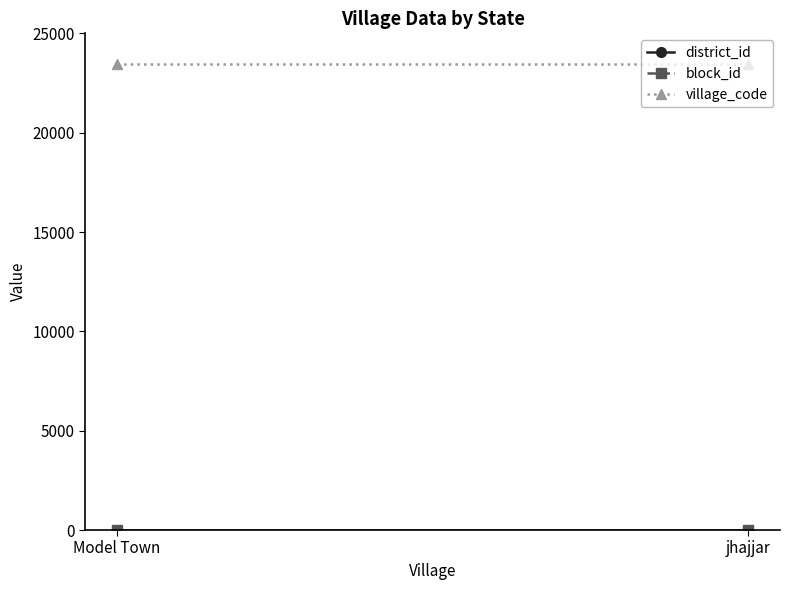

What is the sum of the village_code values at Model Town and jhajjar?

46888